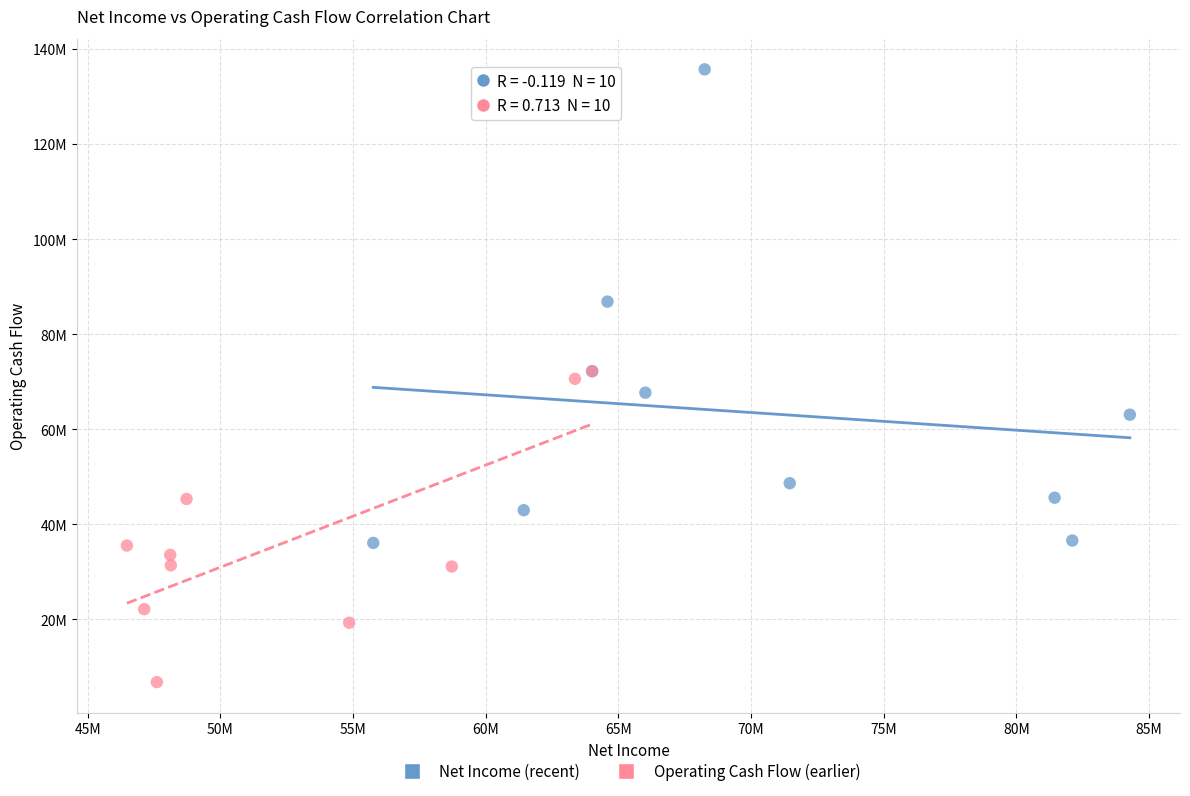

Which series contains the highest Y value?

Net Income (recent)